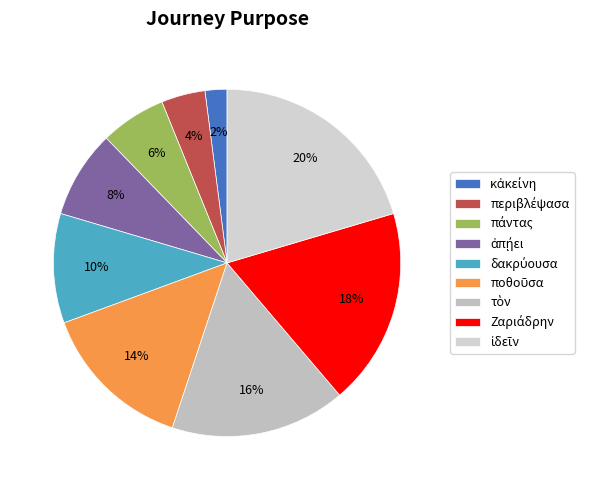

What percentage is the Ζαριάδρην slice, to the nearest percent?

18%